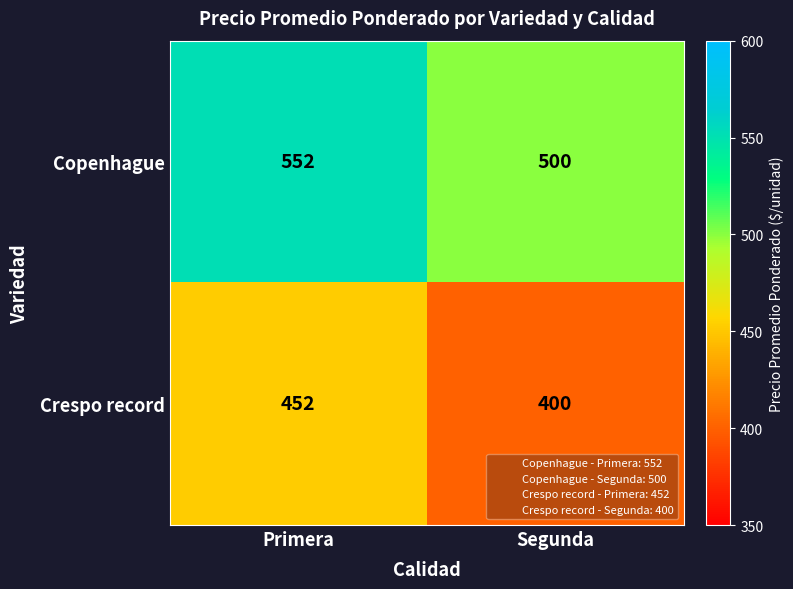

Read the Crespo record value at Primera.

452